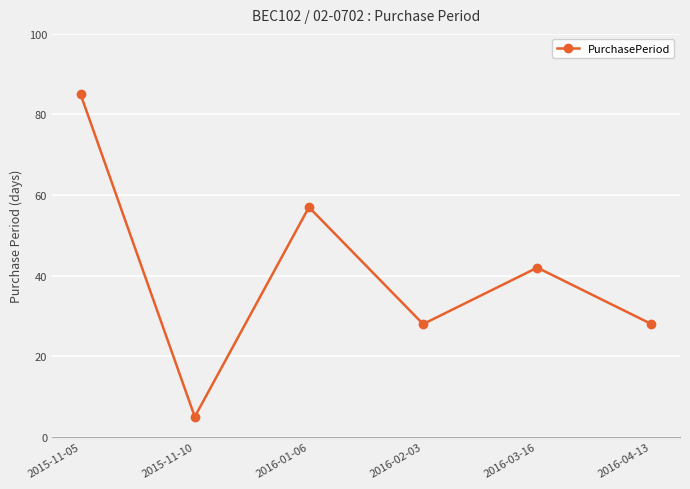

What is the difference between the maximum and second lowest values?

57